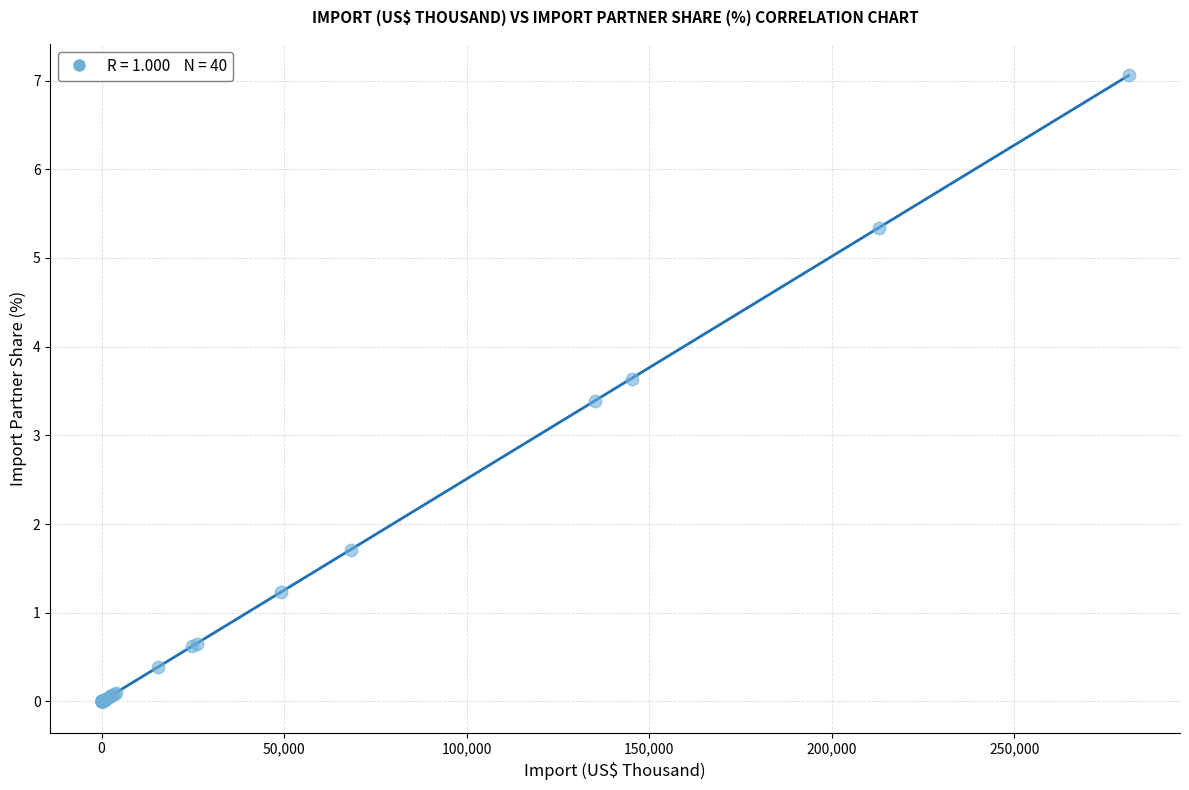

What Y value in the scatter plot is closest to 3?

3.4